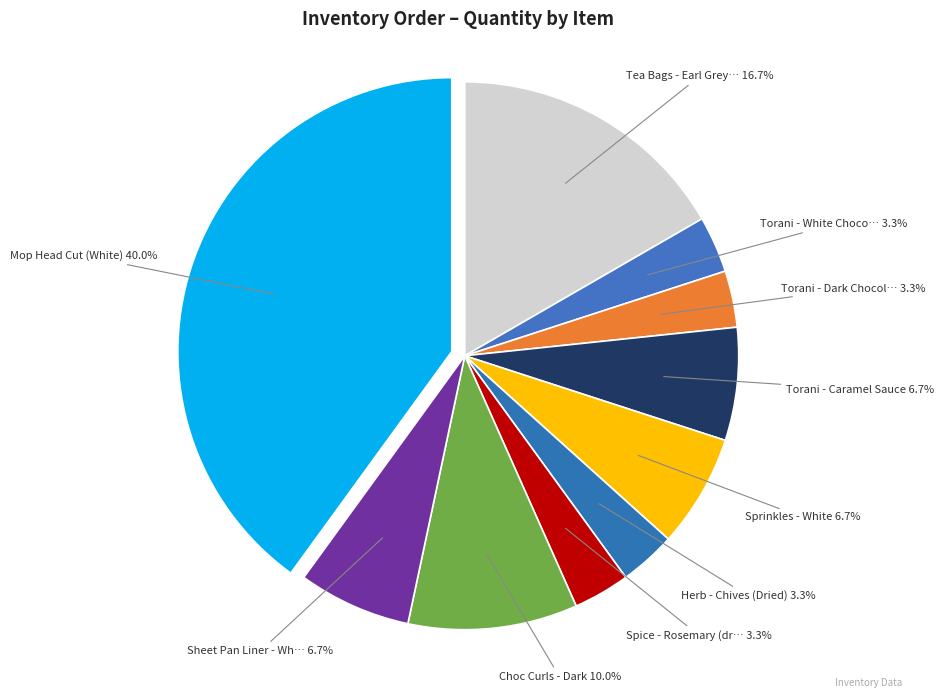

How many slices are in this pie chart?

10